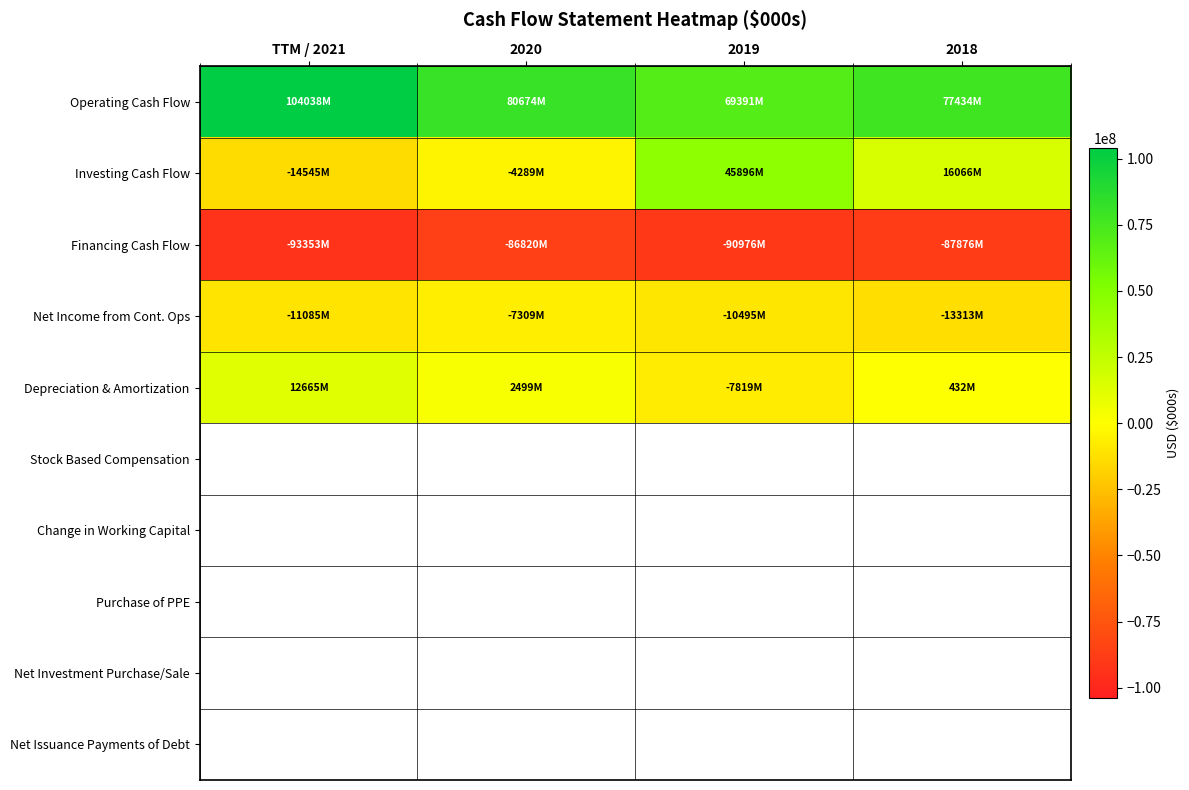

Reading left to right, what are all the values shown in this chart?

Operating Cash Flow: TTM / 2021=104038000	2020=80674000	2019=69391000	2018=77434000
Investing Cash Flow: TTM / 2021=-14545000	2020=-4289000	2019=45896000	2018=16066000
Financing Cash Flow: TTM / 2021=-93353000	2020=-86820000	2019=-90976000	2018=-87876000
Net Income from Cont. Ops: TTM / 2021=-11085000	2020=-7309000	2019=-10495000	2018=-13313000
Depreciation & Amortization: TTM / 2021=12665000	2020=2499000	2019=-7819000	2018=432000